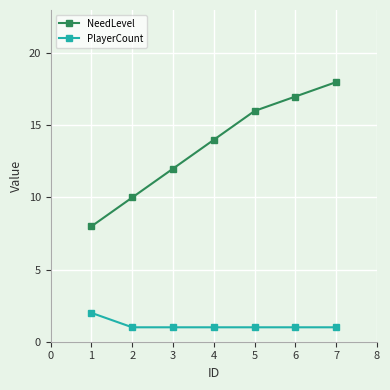

How many data points does each series have?

7